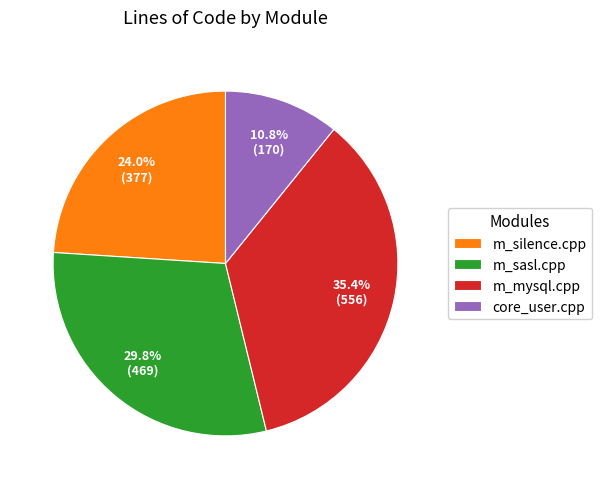

Is there a majority slice in this chart?

No